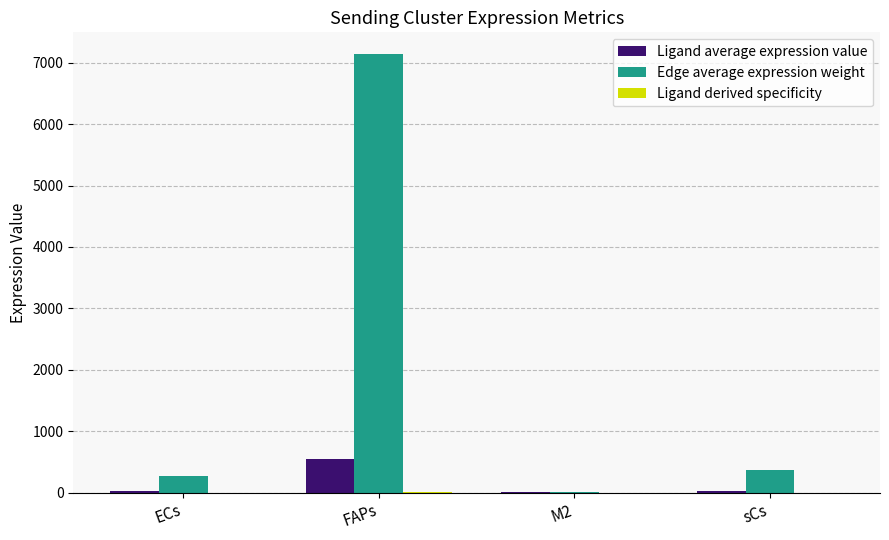

What is the maximum value shown in the chart?

7139.4